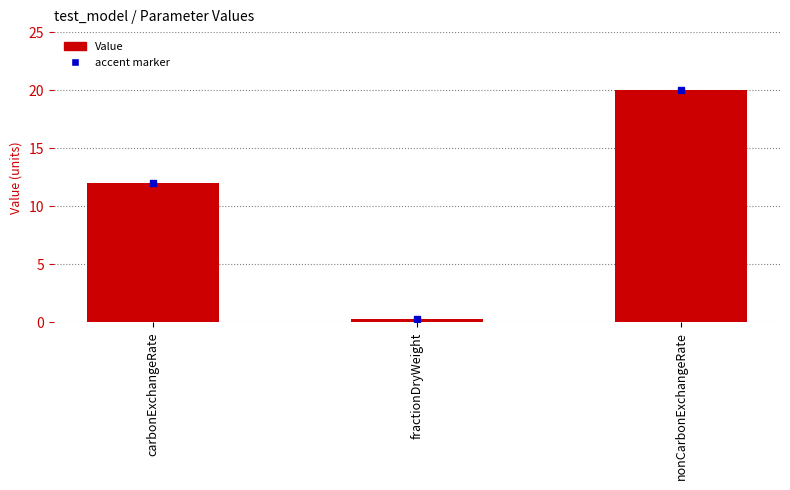

True or false: the data shows 0.3 at fractionDryWeight.

True